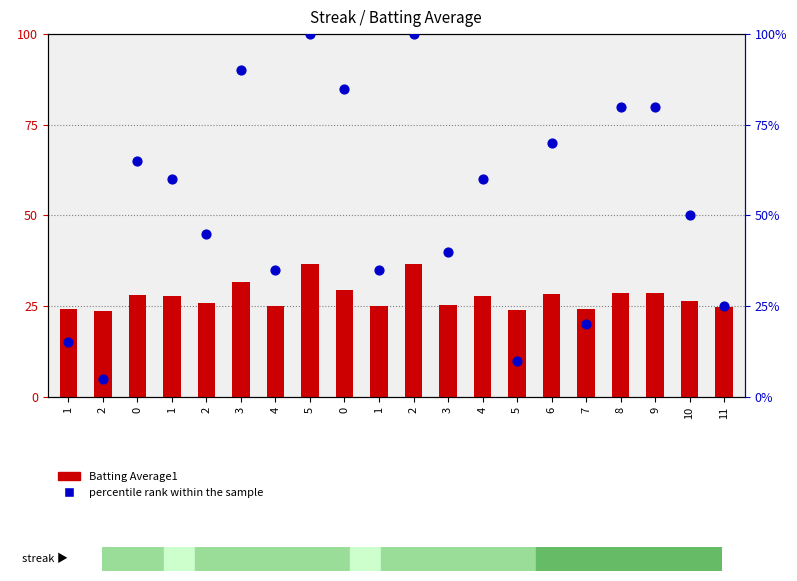

Which series has the widest spread of Y values?

percentile rank within the sample